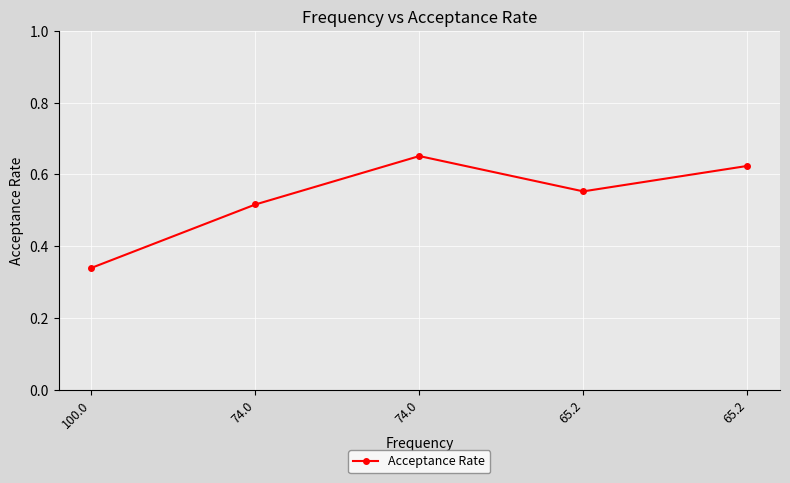

What is the difference between the second highest and second lowest values?

0.1